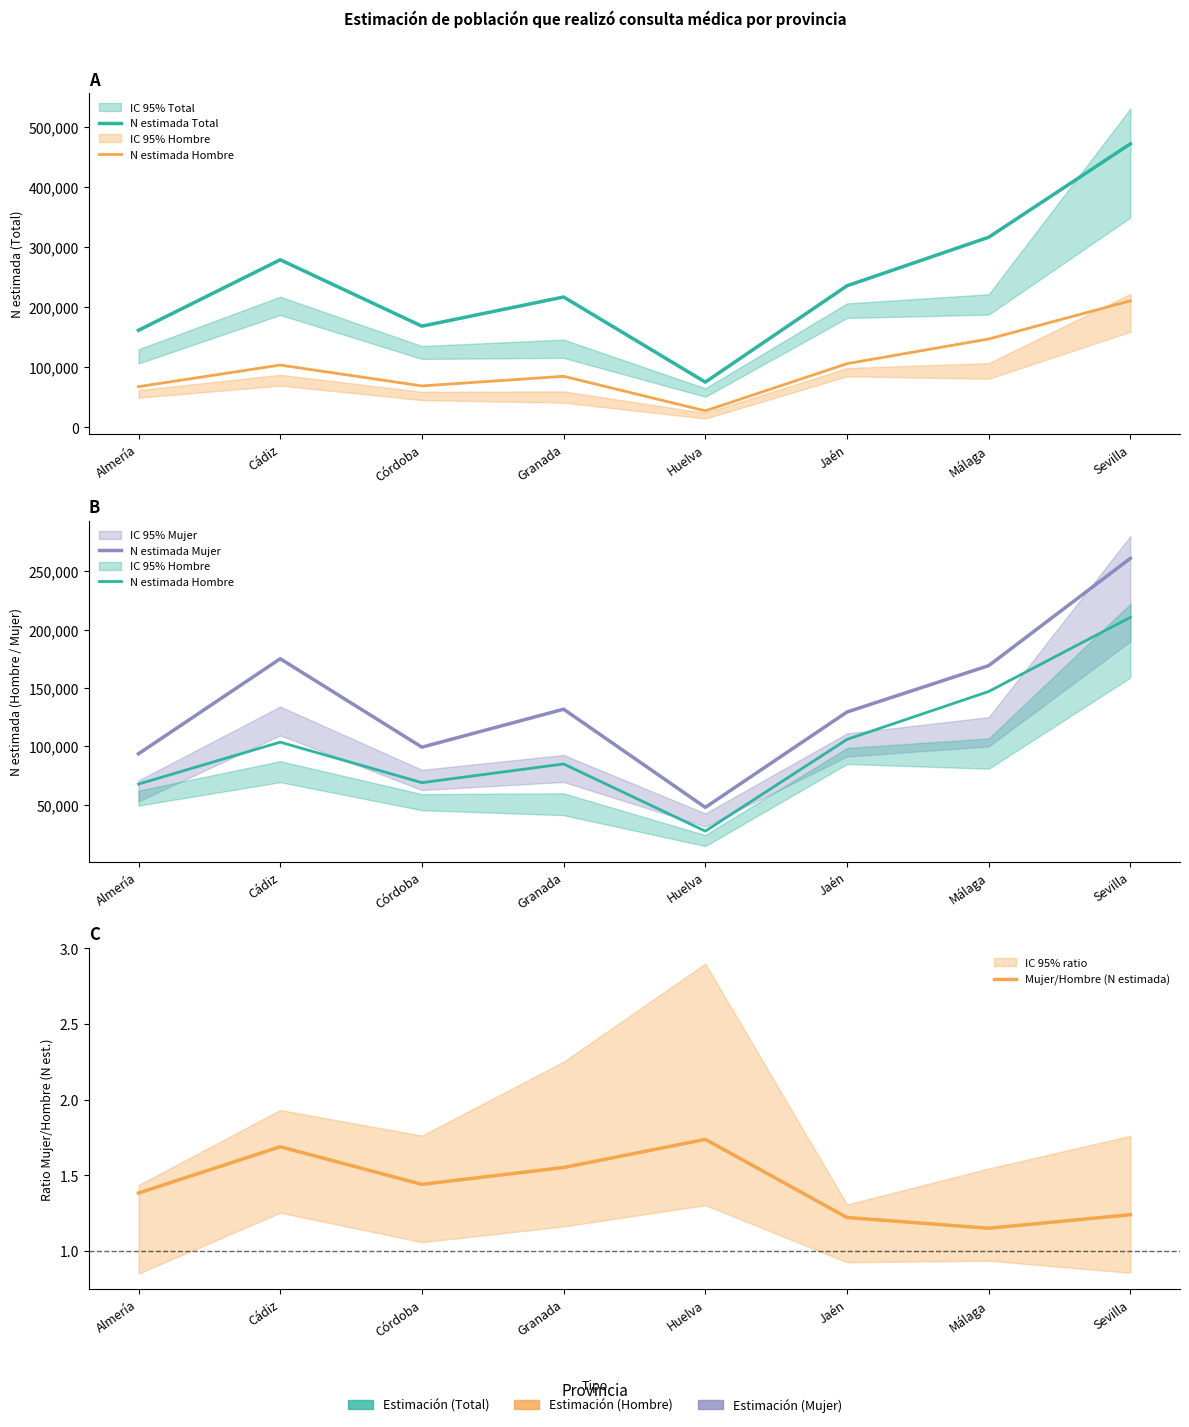

True or false: Mujer/Hombre (N estimada) has a value of 1.2 at Málaga.

True